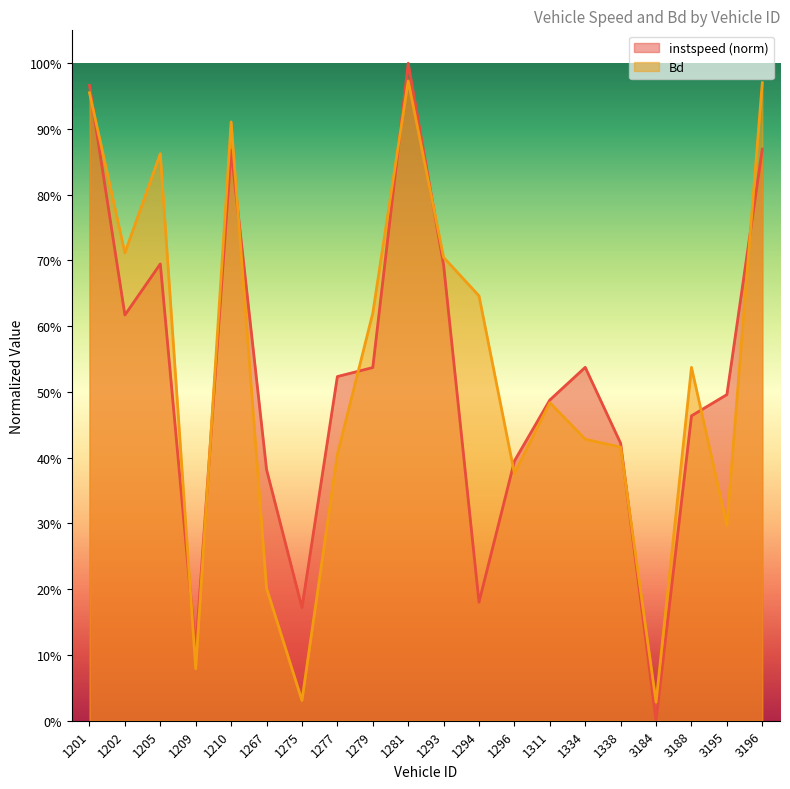

Which has a higher value, 1294 or 1281?

1281